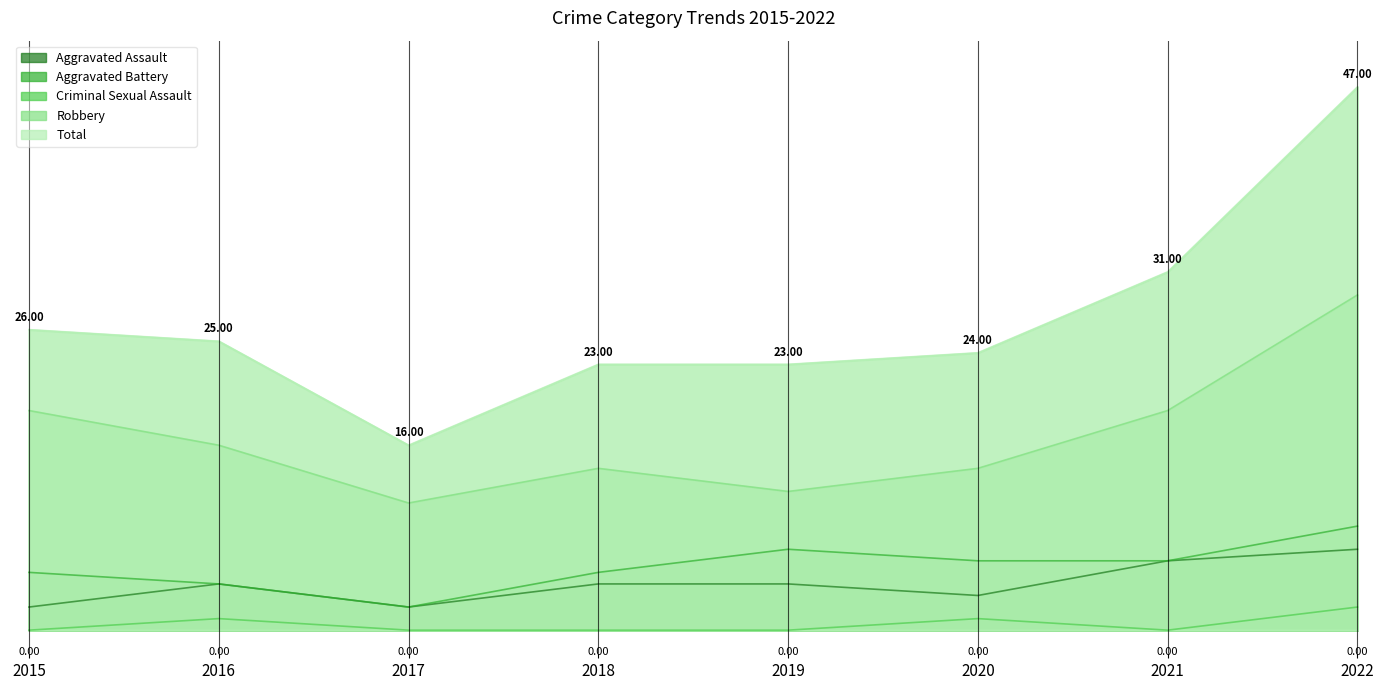

At how many categories does at least one series exceed 2?

8